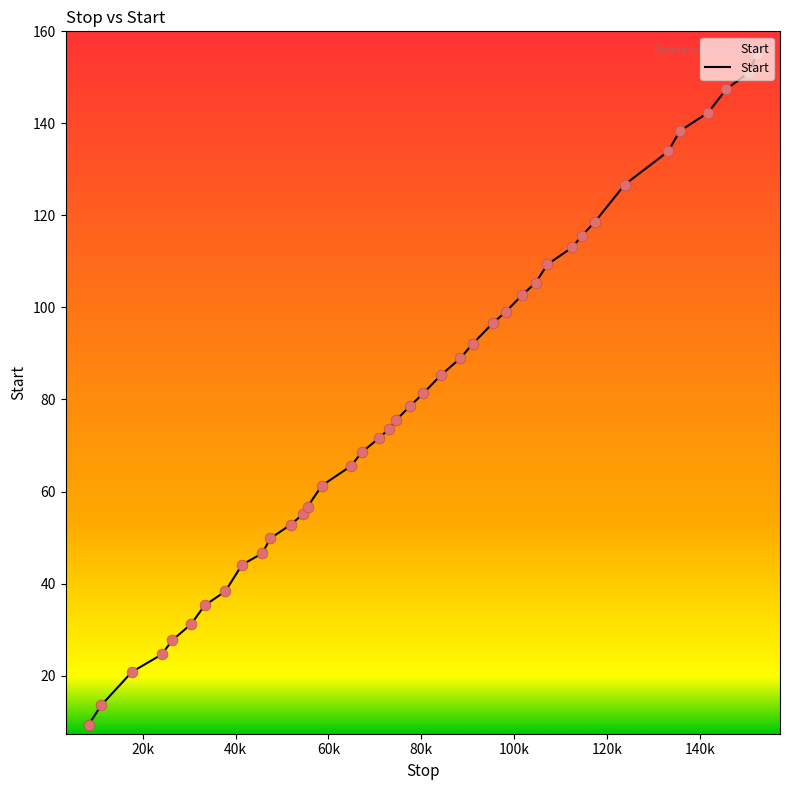

What is the minimum value shown in the chart?

9.4